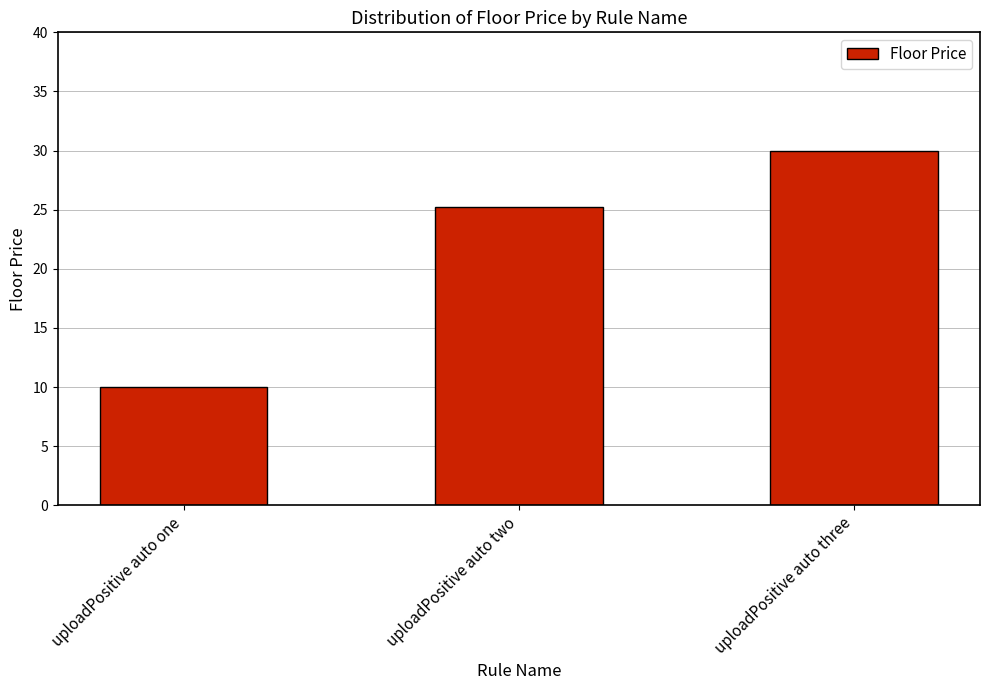

What is the value of the 3rd bar from the left?

30.0